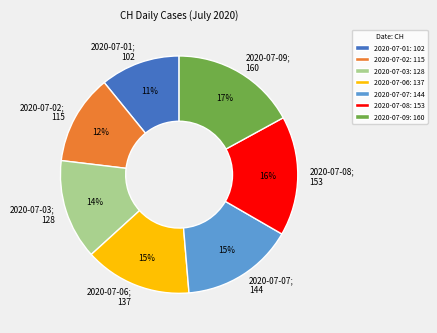

The 2020-07-02 slice represents 12% of the pie. True or false?

True